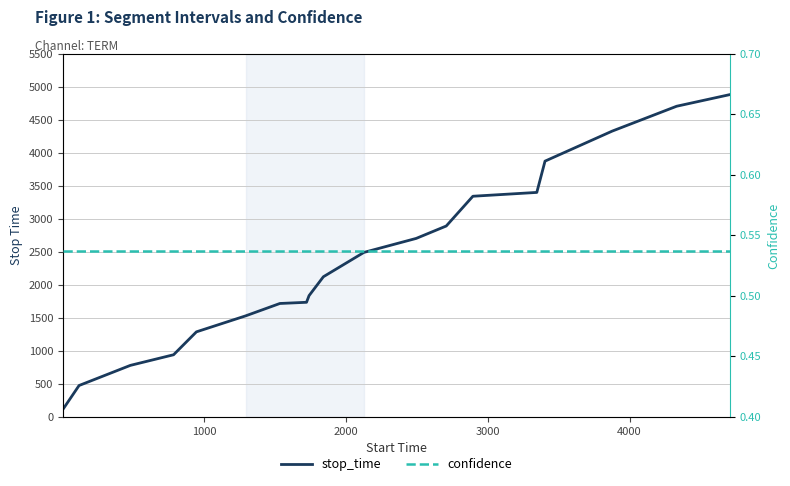

Reading left to right, extract all data points from this chart.

stop_time: 114.0	476.0	781.0	942.0	1289.0	1531.0	1719.0	1737.0	1838.0	2124.0	2493.0	2705.0	2893.0	3344.0	3402.0	3876.0	4331.0	4708.0	4885.0
confidence: 0.5	0.5	0.5	0.5	0.5	0.5	0.5	0.5	0.5	0.5	0.5	0.5	0.5	0.5	0.5	0.5	0.5	0.5	0.5